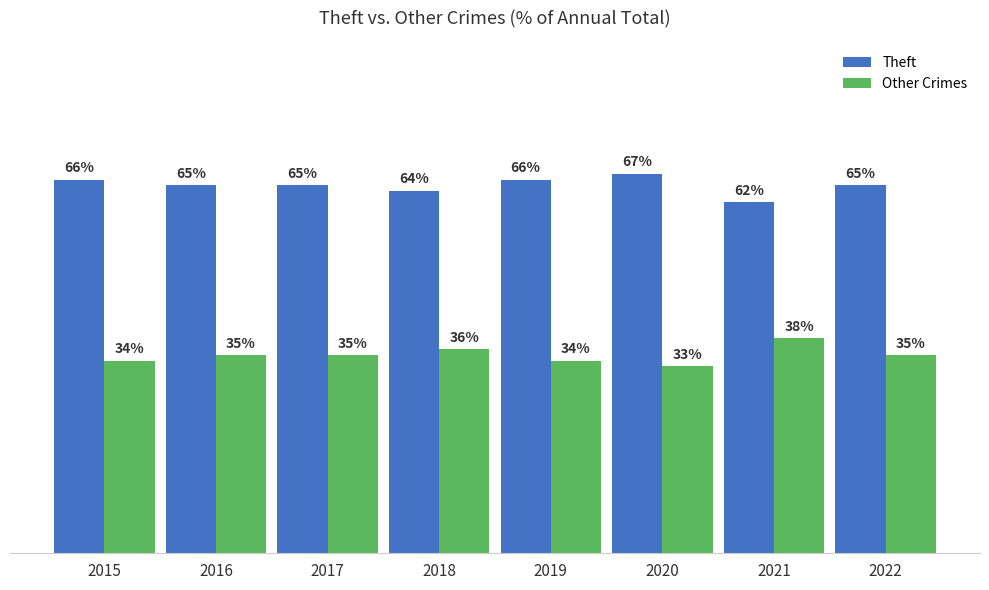

Rank the series at 2020 from highest to lowest value.

Theft, Other Crimes